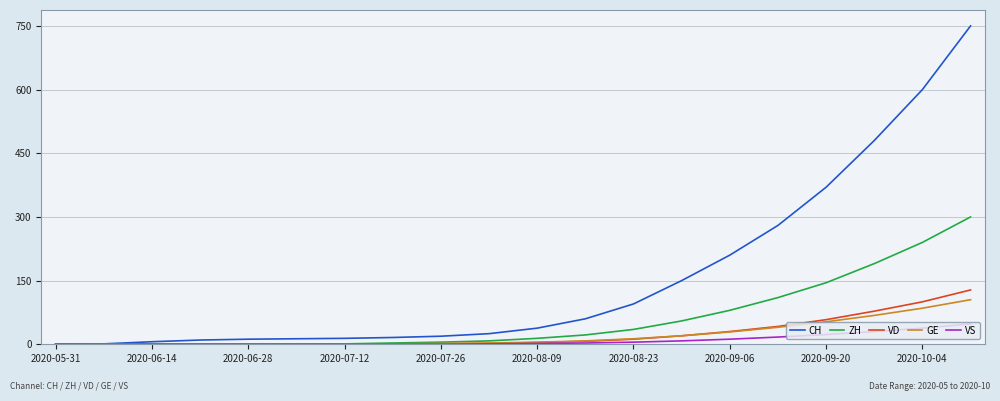

What is the greatest value displayed?

750